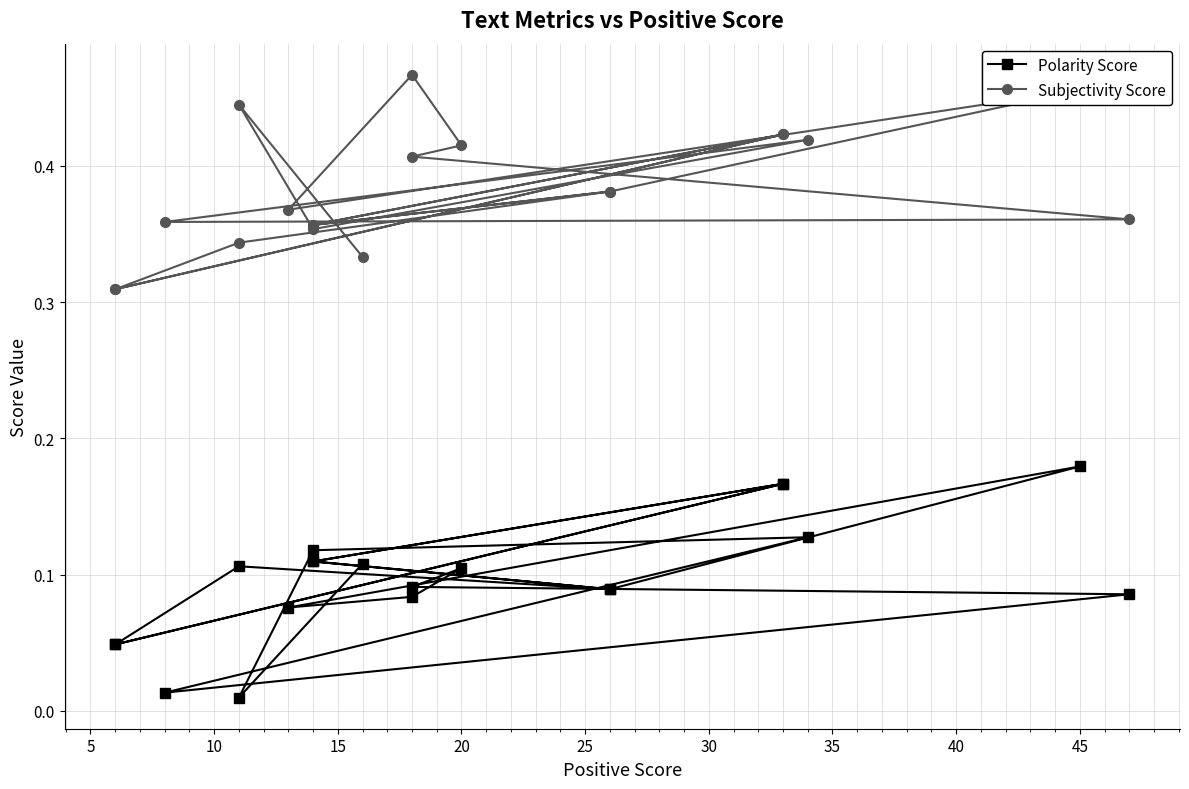

True or false: Polarity Score and Subjectivity Score cross at least once.

False